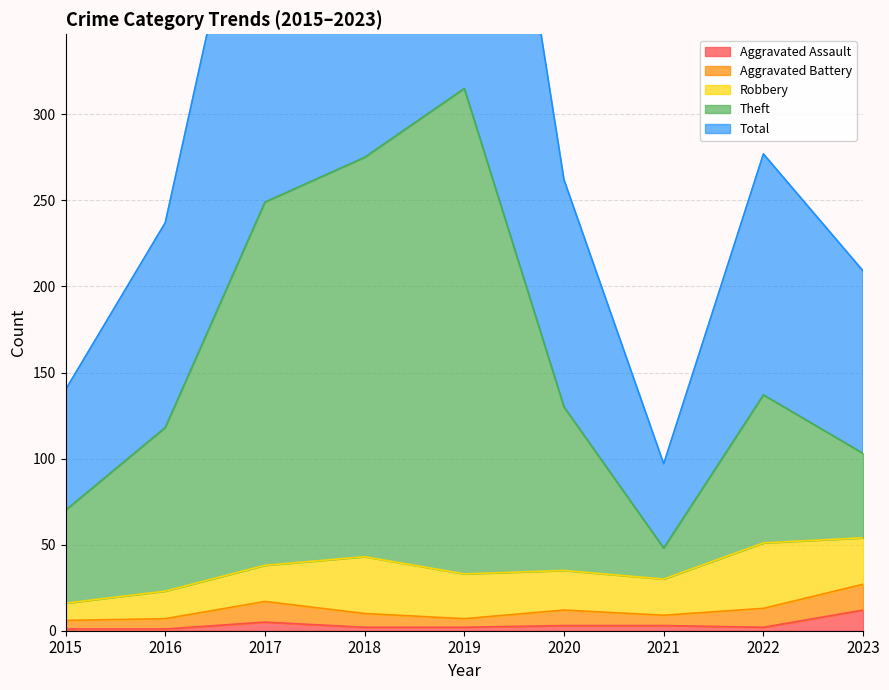

What is the highest value of the Aggravated Assault series?

12